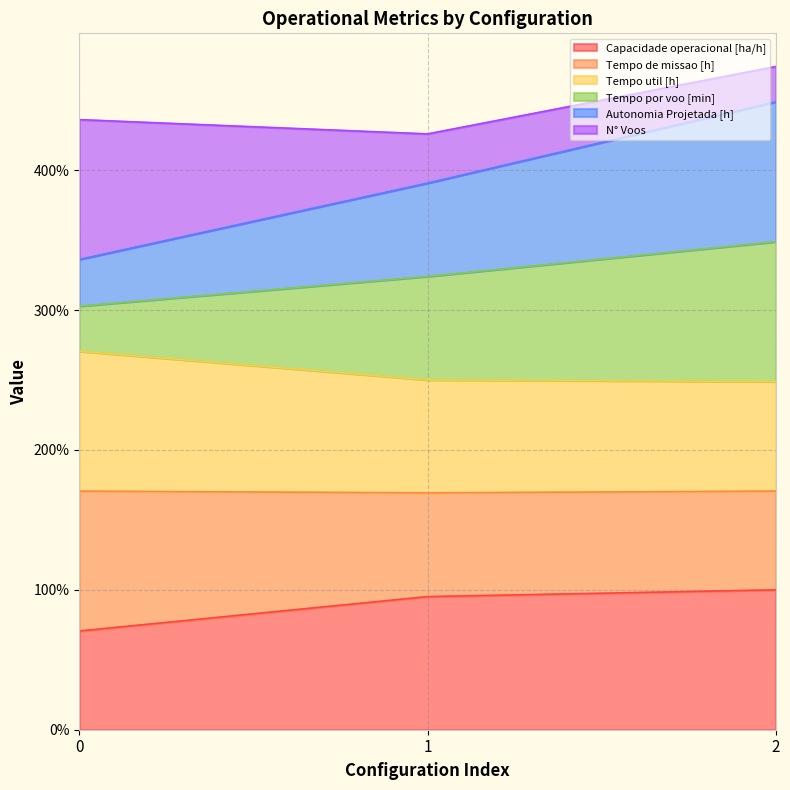

What value does the Capacidade operacional [ha/h] series have at 2?

100.0